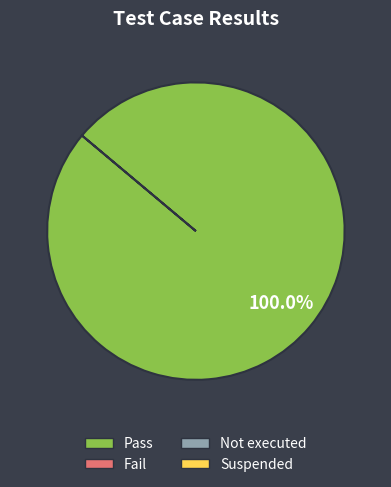

Does any single category account for the majority?

Yes